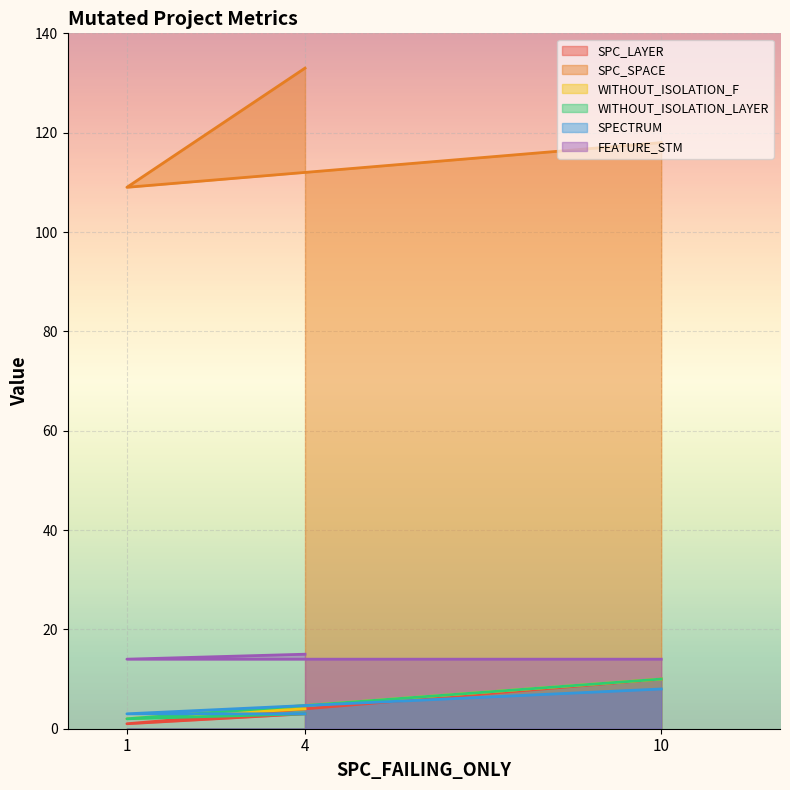

The value of FEATURE_STM at 1 is 14. True or false?

True